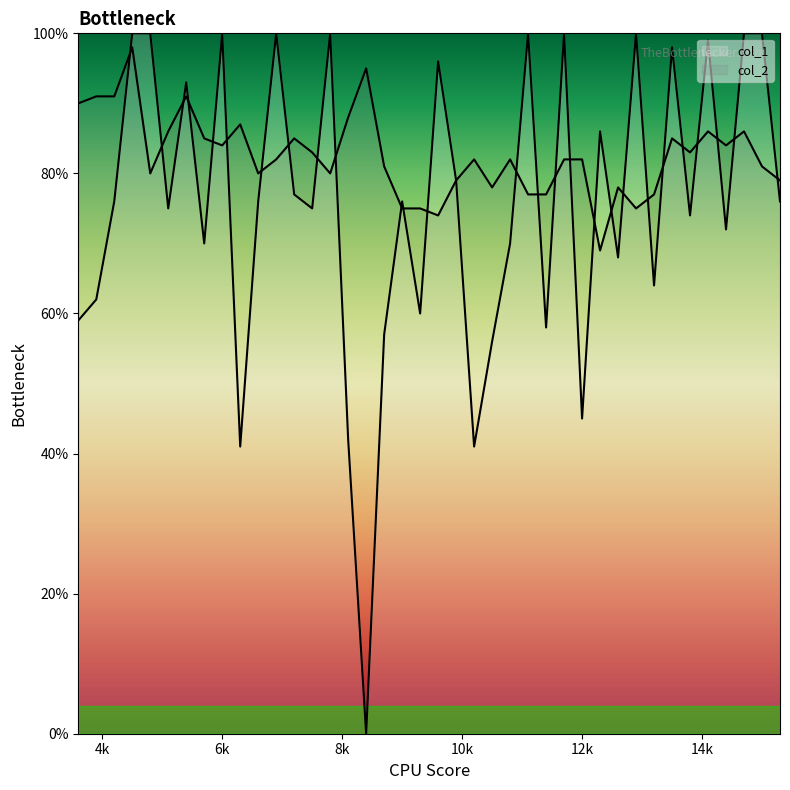

Does the chart have visible grid lines?

No